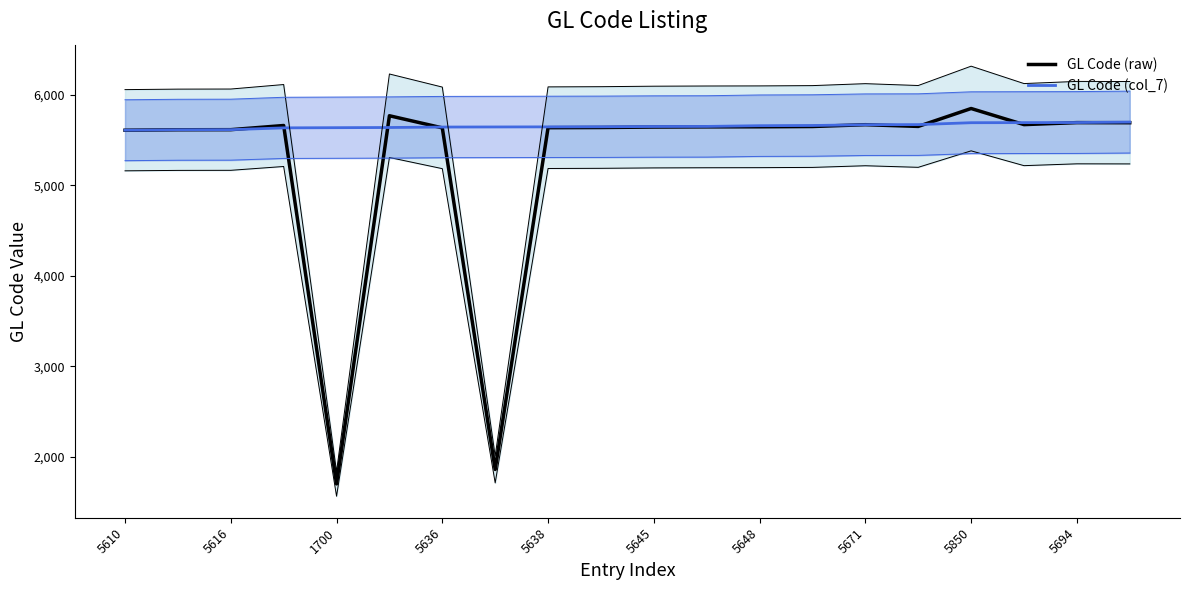

Which series has the largest total across all categories?

GL Code (col_7)